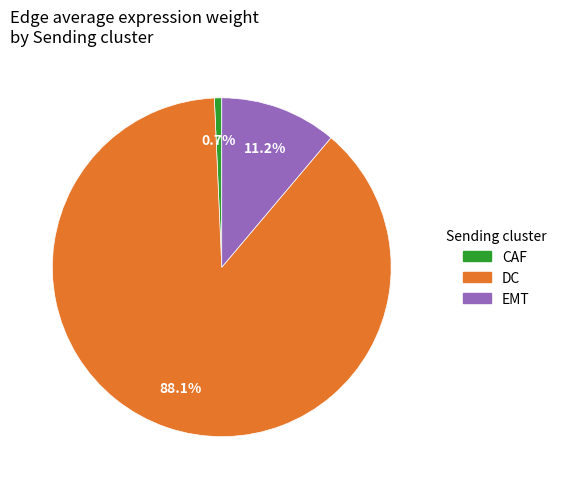

Is there a majority slice in this chart?

Yes